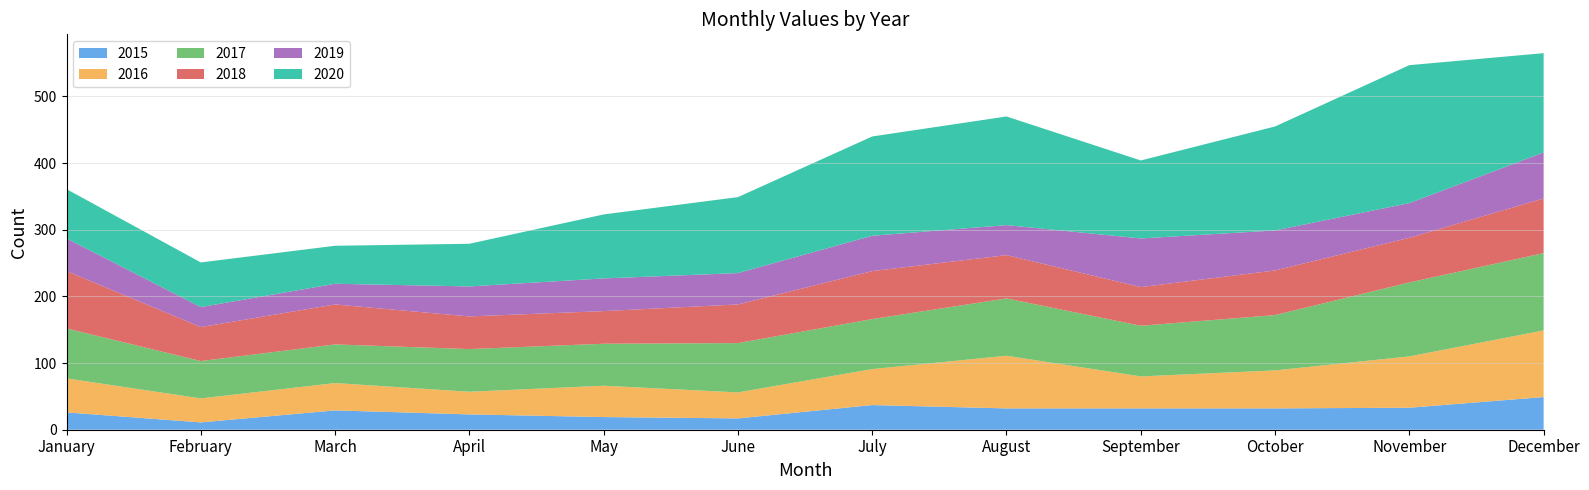

Reading left to right, extract all data points from this chart.

2015: January=26	February=11	March=29	April=23	May=19	June=17	July=37	August=32	September=32	October=32	November=33	December=49
2016: January=51	February=36	March=41	April=34	May=47	June=39	July=54	August=79	September=48	October=57	November=77	December=100
2017: January=75	February=56	March=58	April=64	May=63	June=74	July=75	August=86	September=76	October=83	November=111	December=116
2018: January=86	February=51	March=60	April=49	May=49	June=58	July=72	August=65	September=58	October=67	November=67	December=82
2019: January=49	February=30	March=31	April=45	May=49	June=47	July=53	August=45	September=73	October=60	November=52	December=69
2020: January=74	February=67	March=57	April=64	May=96	June=114	July=149	August=163	September=117	October=156	November=207	December=149